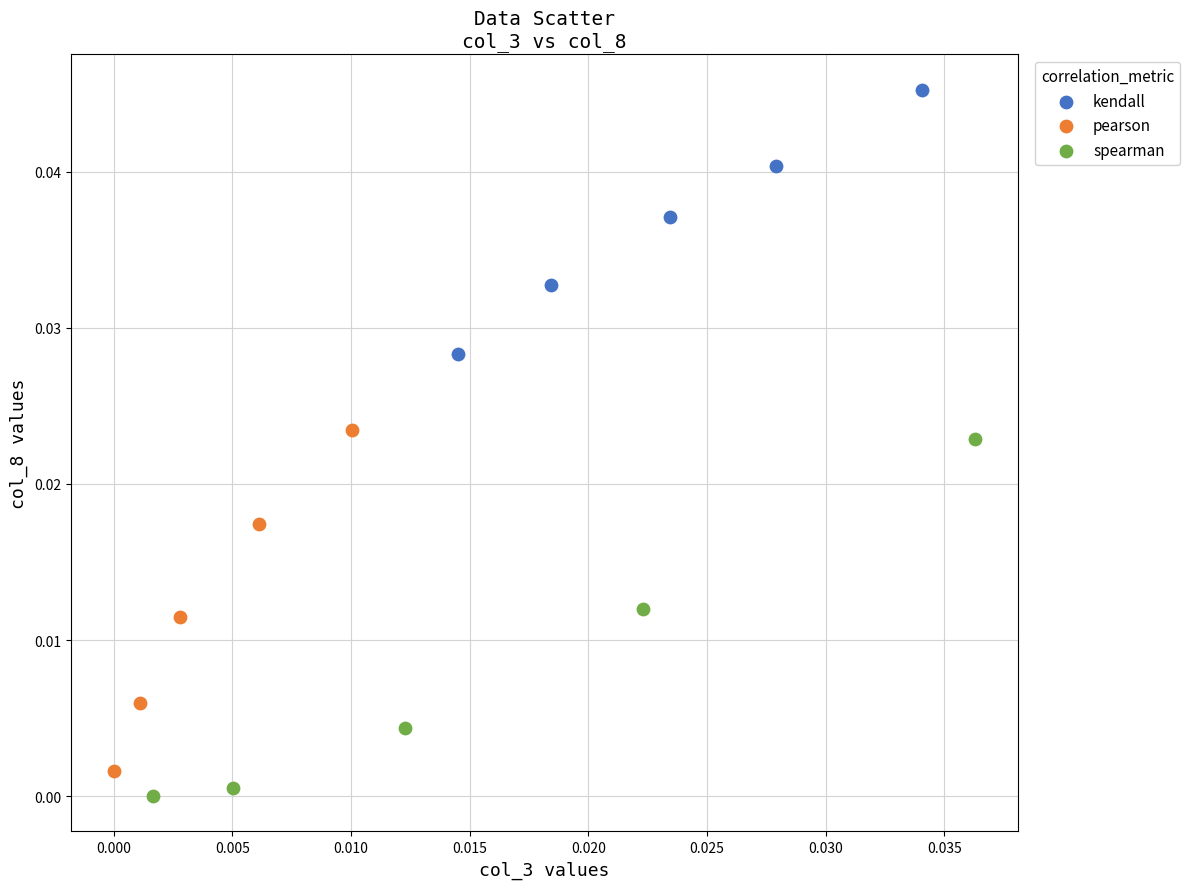

Which series contains the highest Y value?

kendall